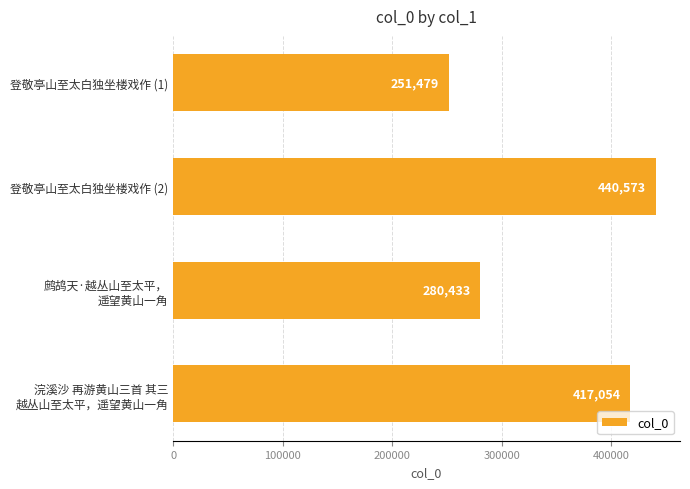

Which category has the highest value across all series?

登敬亭山至太白独坐楼戏作 (2)